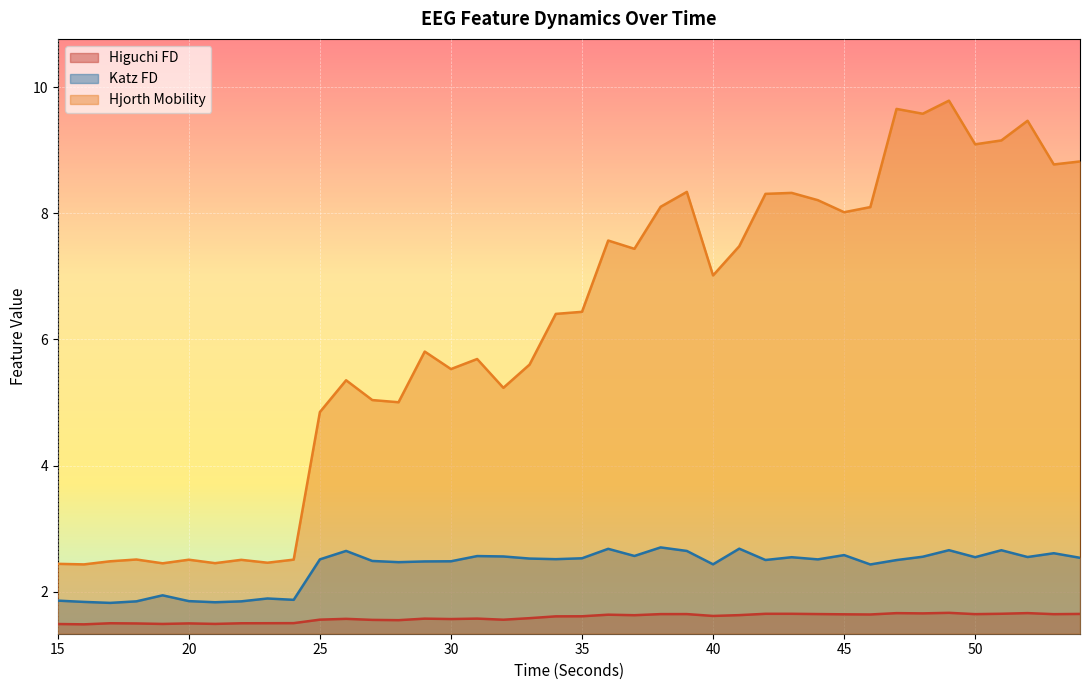

What is the highest value of the higuchi_fd_EEG series?

1.7